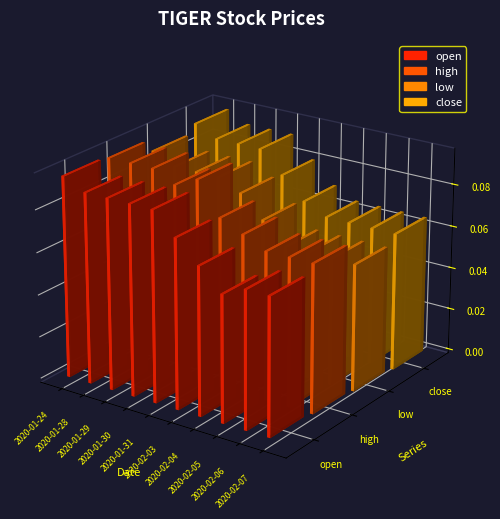

What is the label of the 10th bar from the left?

2020-02-07